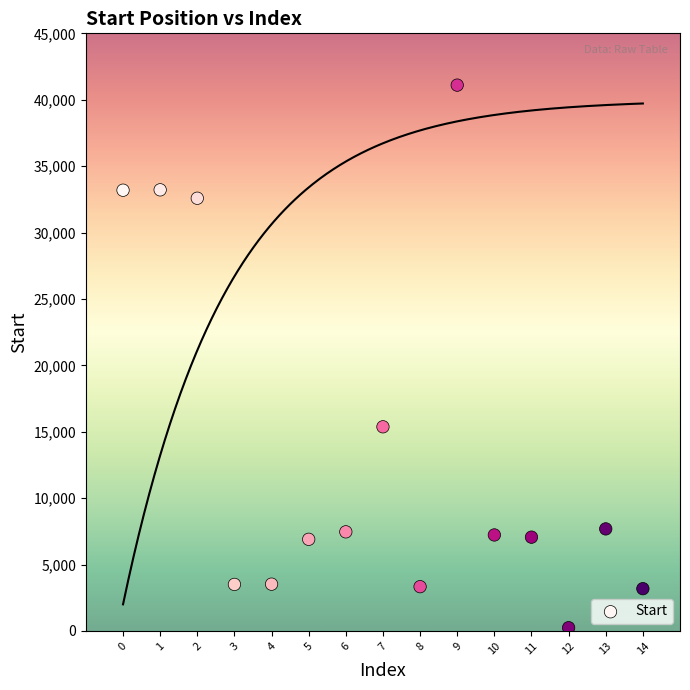

What Y value in the scatter plot is closest to 20670?

15370